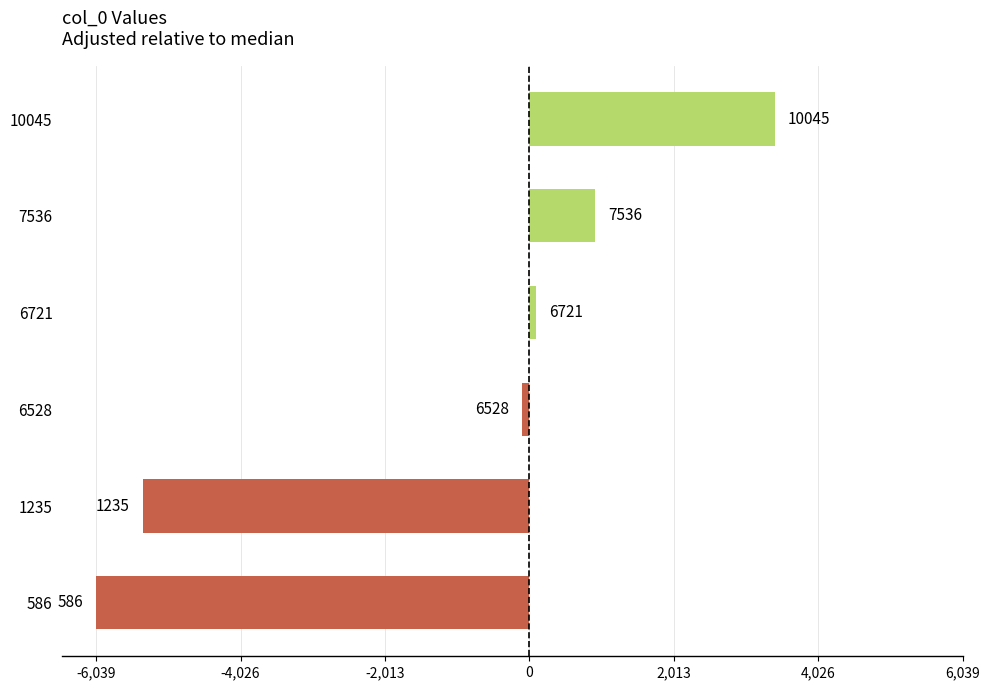

How many bars are there in total?

6